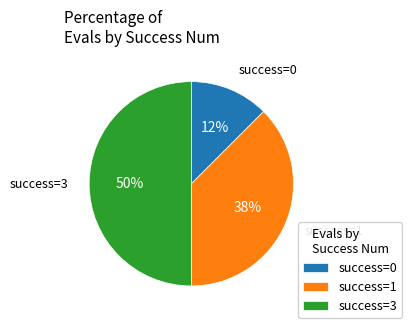

How many segments does this pie chart have?

3